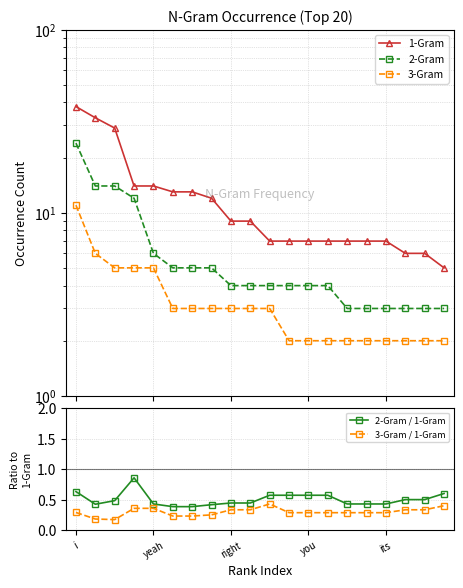

What are all the series names shown in the legend?

1-Gram, 2-Gram, 3-Gram, 2-Gram / 1-Gram, 3-Gram / 1-Gram